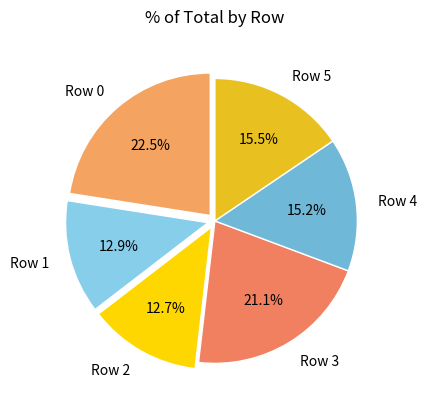

What is the largest slice in the pie chart?

Row 0